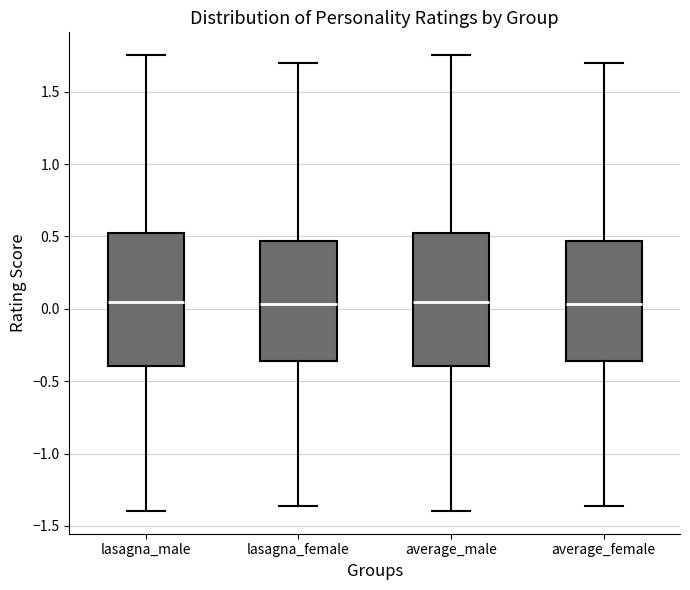

Reading left to right, read every box against the y-axis: the position of its median line, the range the box covers, and the ends of its whiskers. The values are not printed on the chart, so give them approximately, as read against the axis.

lasagna_male: median 0.05, box -0.40 to 0.55, whiskers -1.40 to 1.75
lasagna_female: median 0.05, box -0.35 to 0.45, whiskers -1.35 to 1.70
average_male: median 0.05, box -0.40 to 0.55, whiskers -1.40 to 1.75
average_female: median 0.05, box -0.35 to 0.45, whiskers -1.35 to 1.70